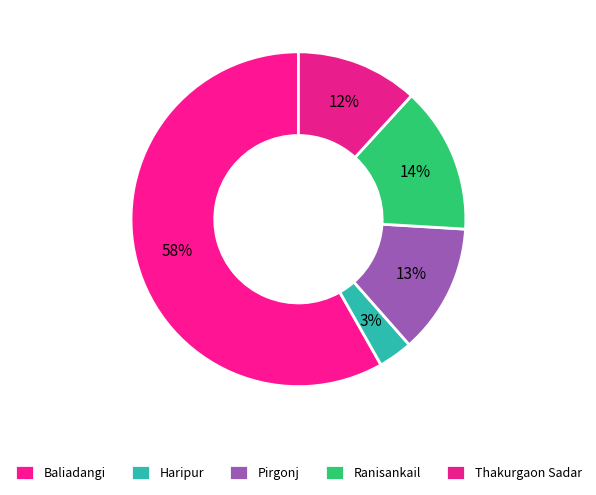

Which category has the smallest portion of the pie?

Haripur